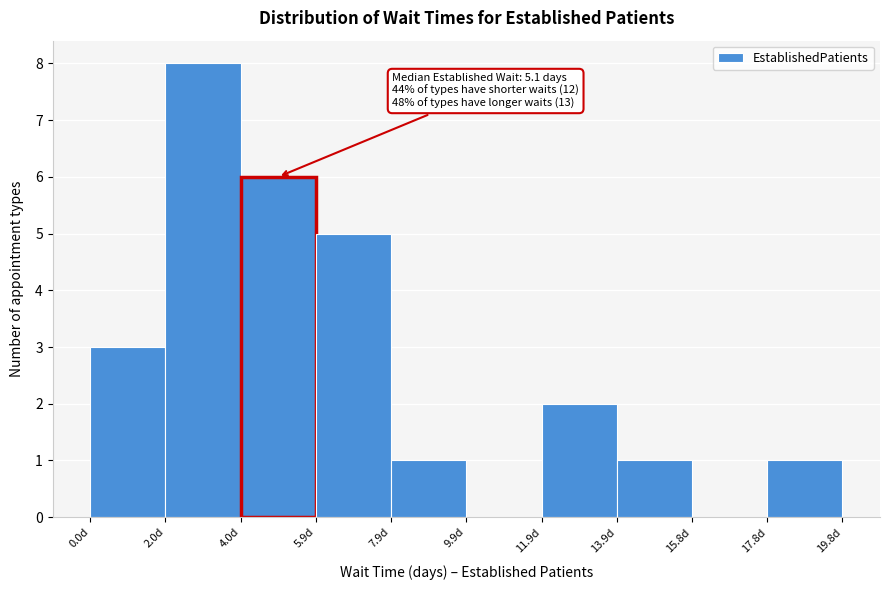

Which range on the x-axis has the tallest bar?

1.98 to 3.96